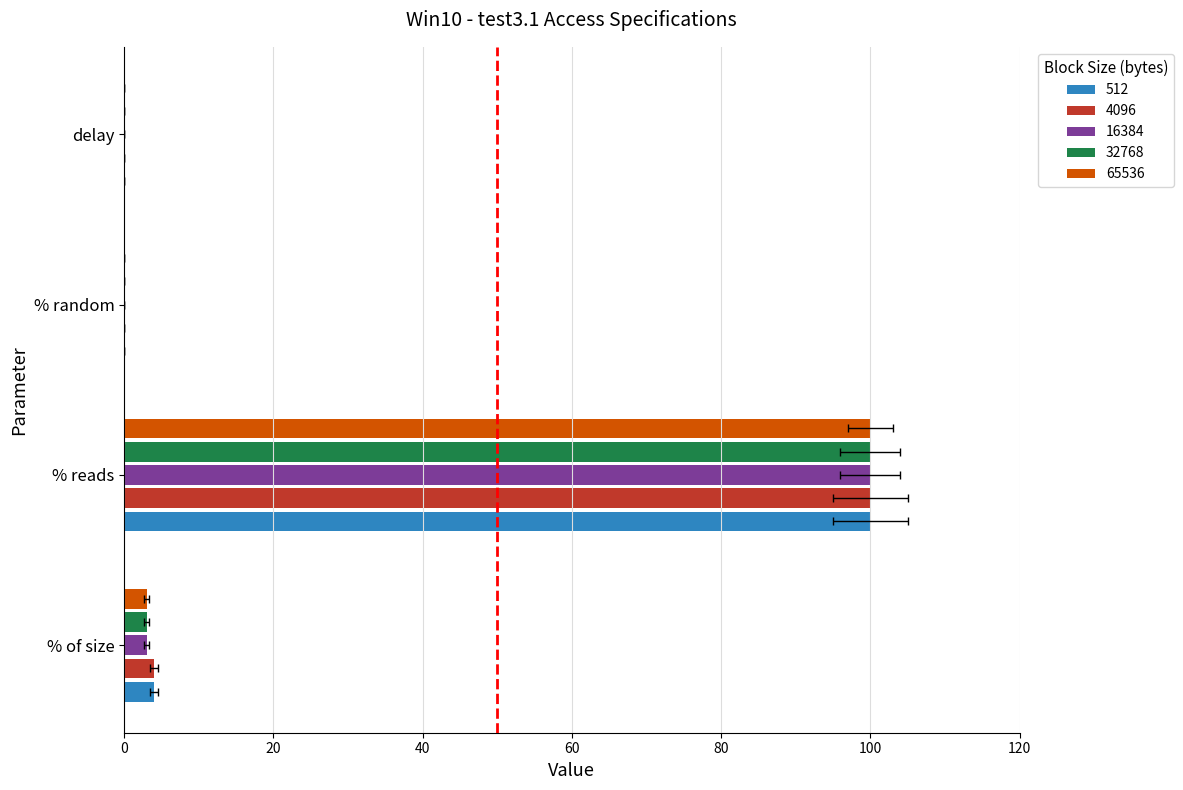

How many data points in 65536 are less than 3?

2